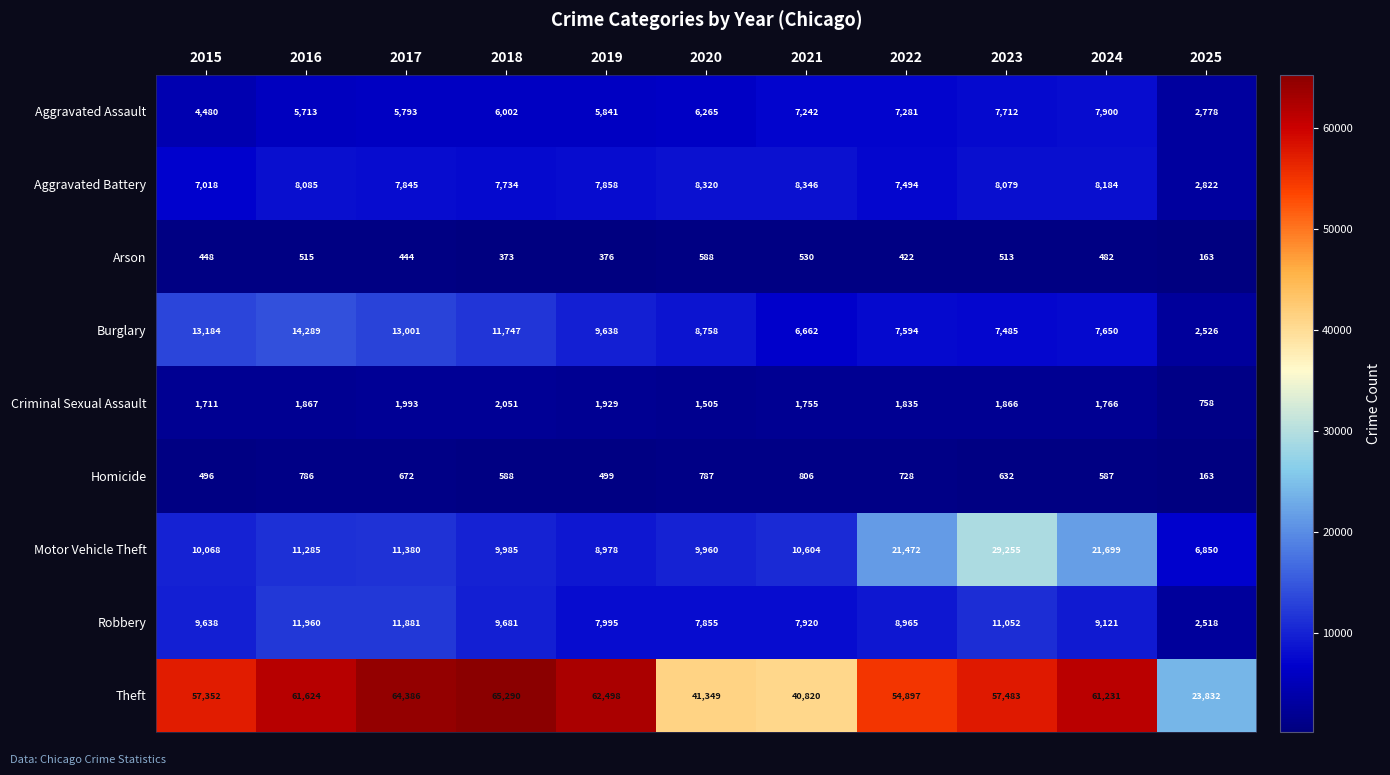

Read the Homicide value at 2019, to the nearest 100.

500